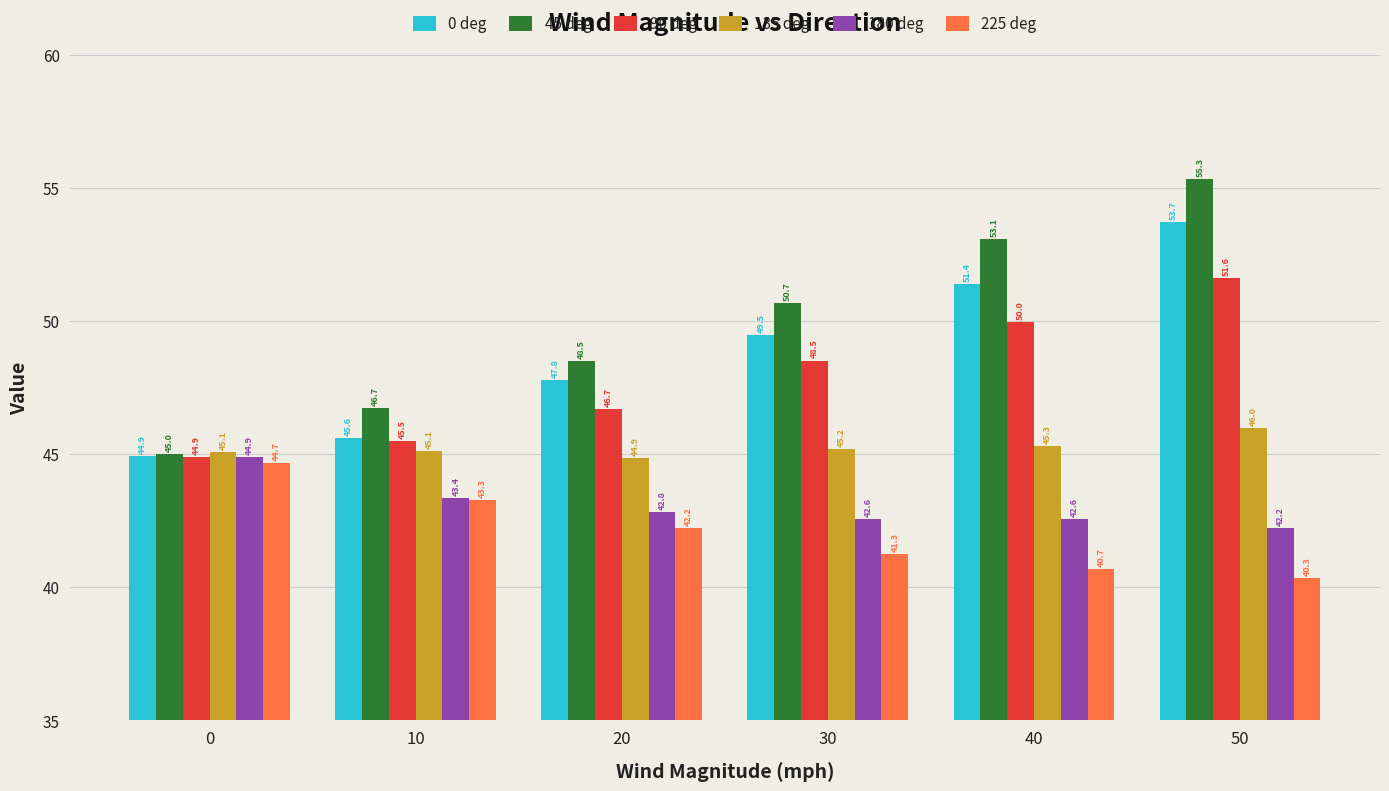

Which series has the widest spread of values?

45 deg